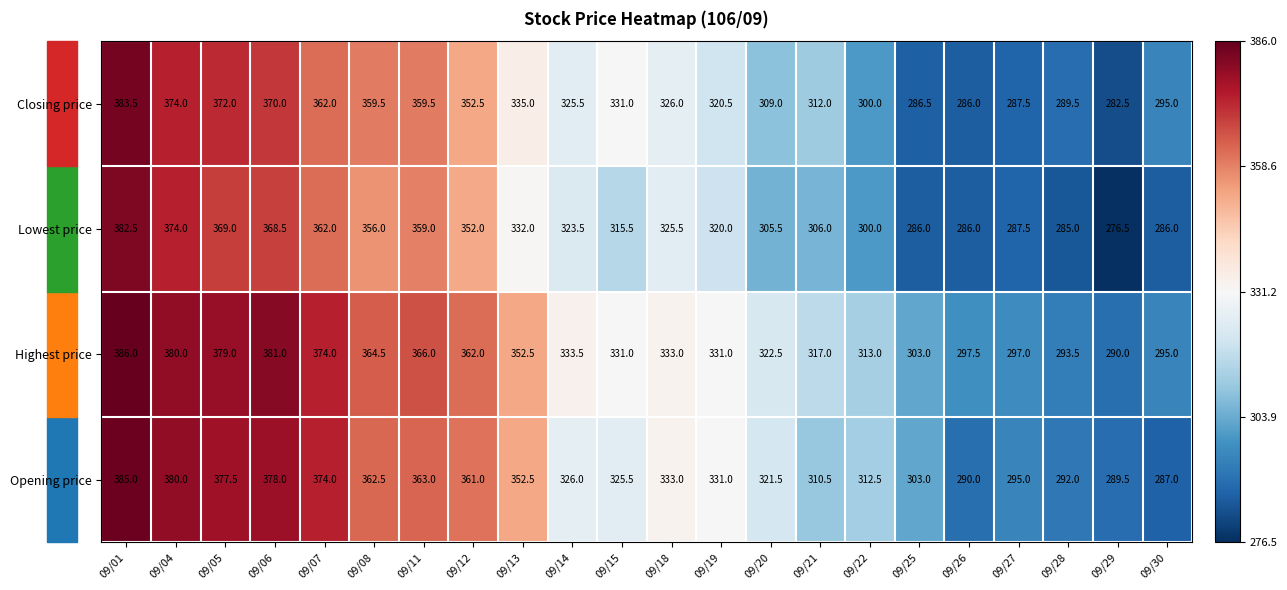

What is the difference between the Closing price values at 09/22 and 09/19?

20.5